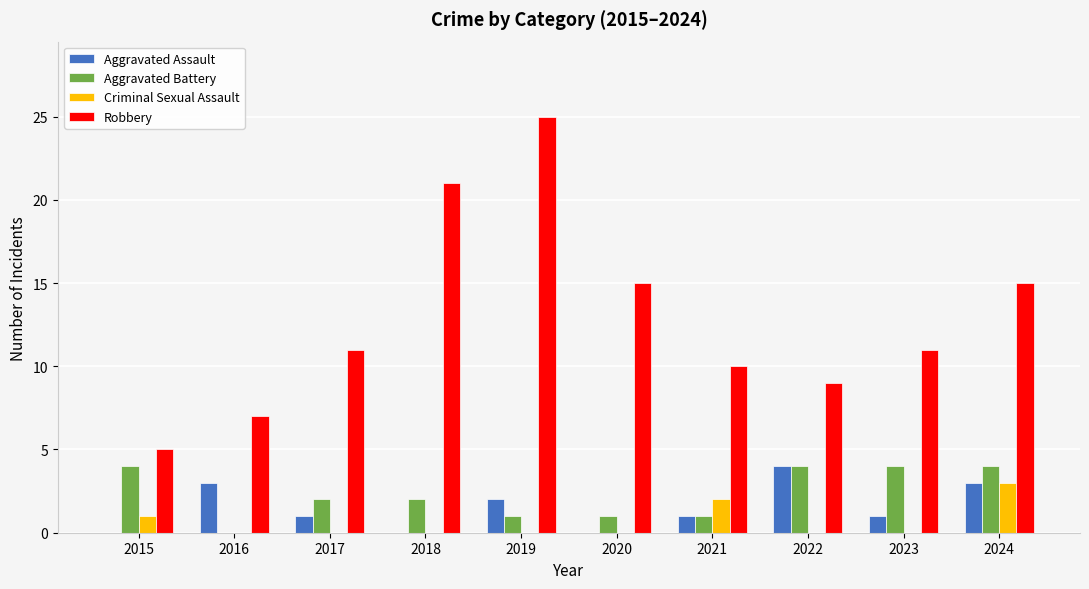

What is the sum of all Criminal Sexual Assault values?

6